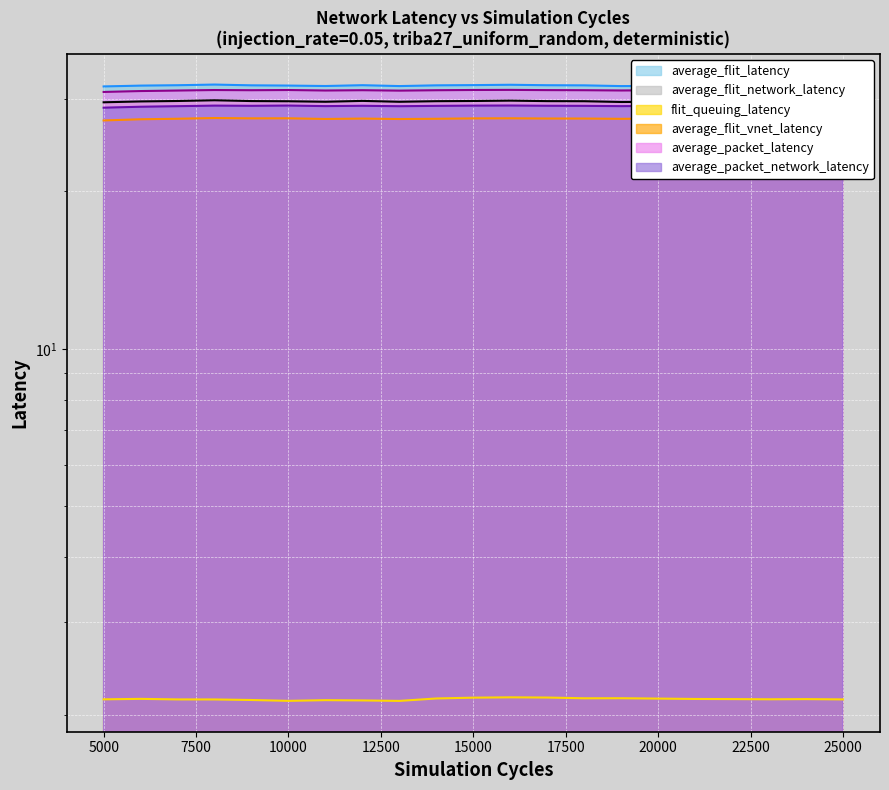

At how many categories does at least one series exceed 10?

21